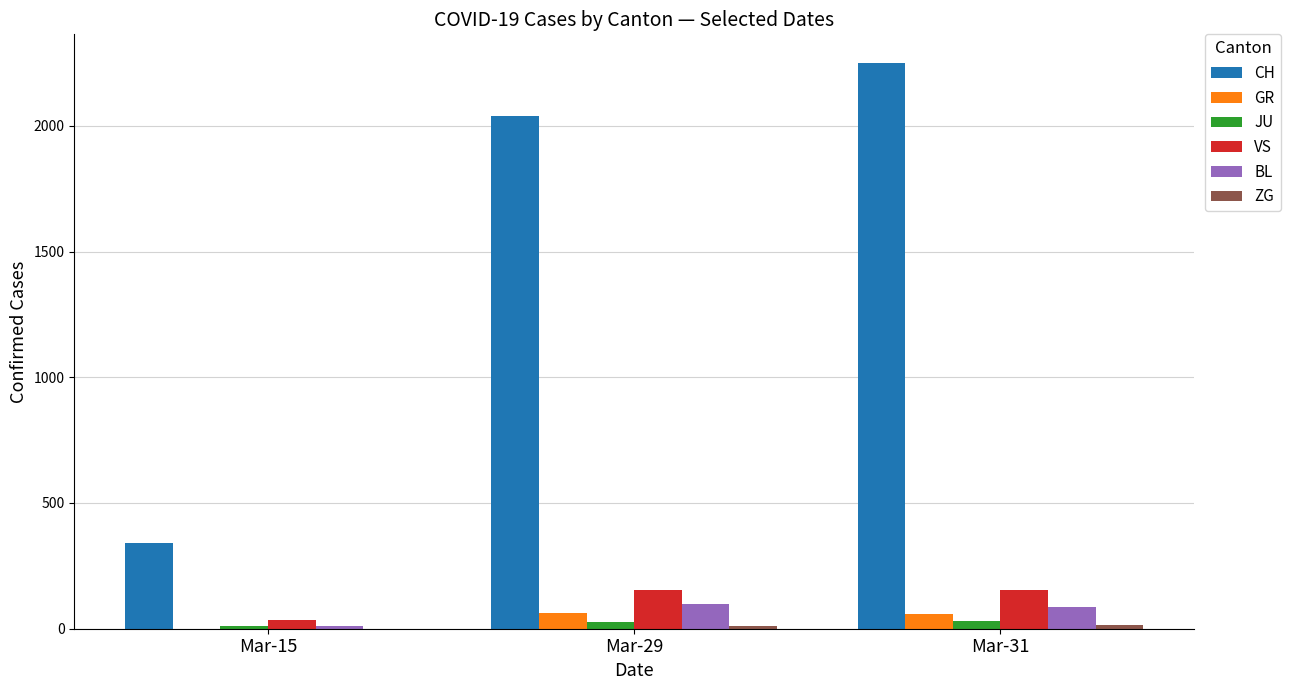

Which series changed the most between Mar-15 and Mar-31?

CH